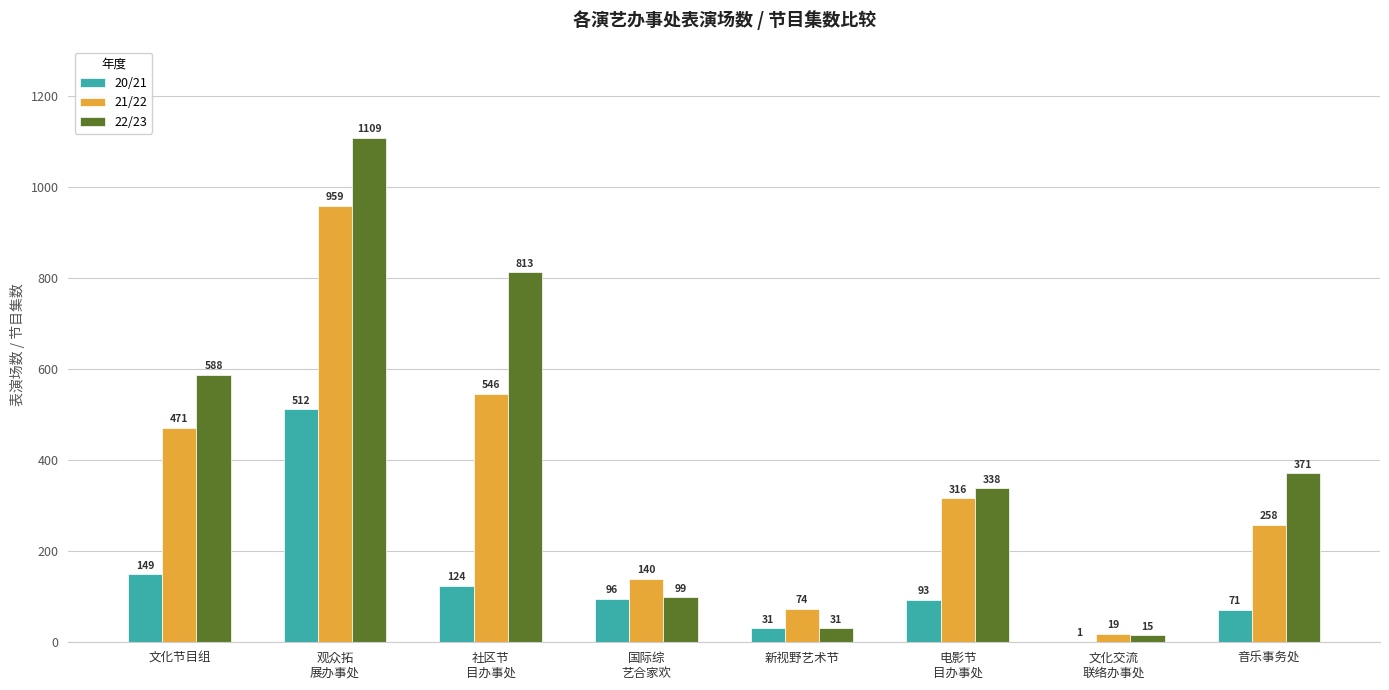

How many categories are shown in the chart?

8